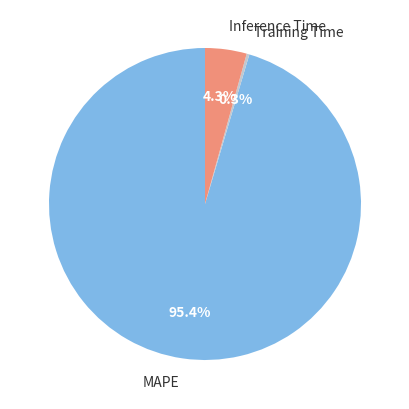

Is there any slice that represents more than half of the pie?

Yes